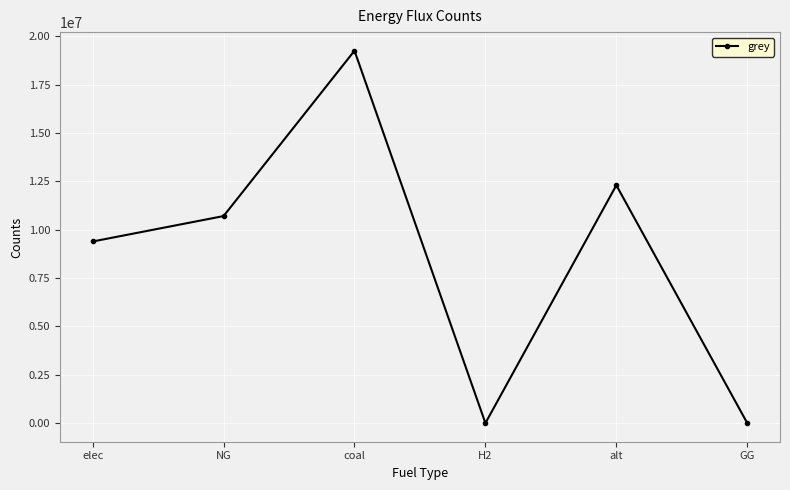

How many data points are less than 10706279?

3